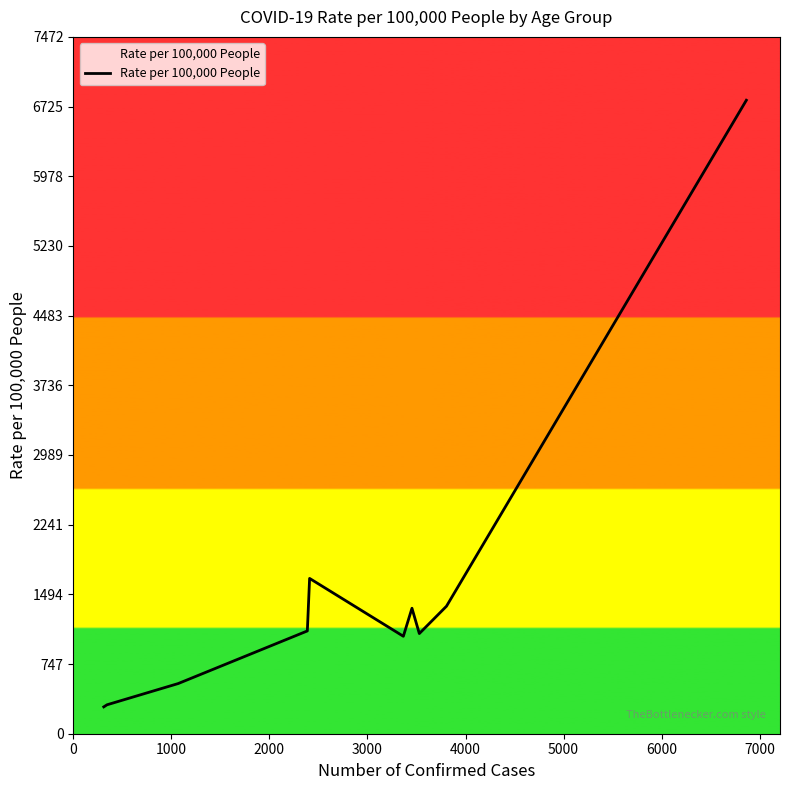

What is the difference between the maximum and minimum values?

6505.3